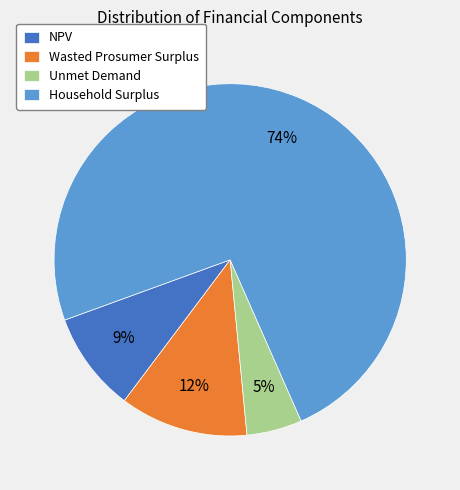

To the nearest percent, what is the difference between the largest and smallest slice percentages?

69%